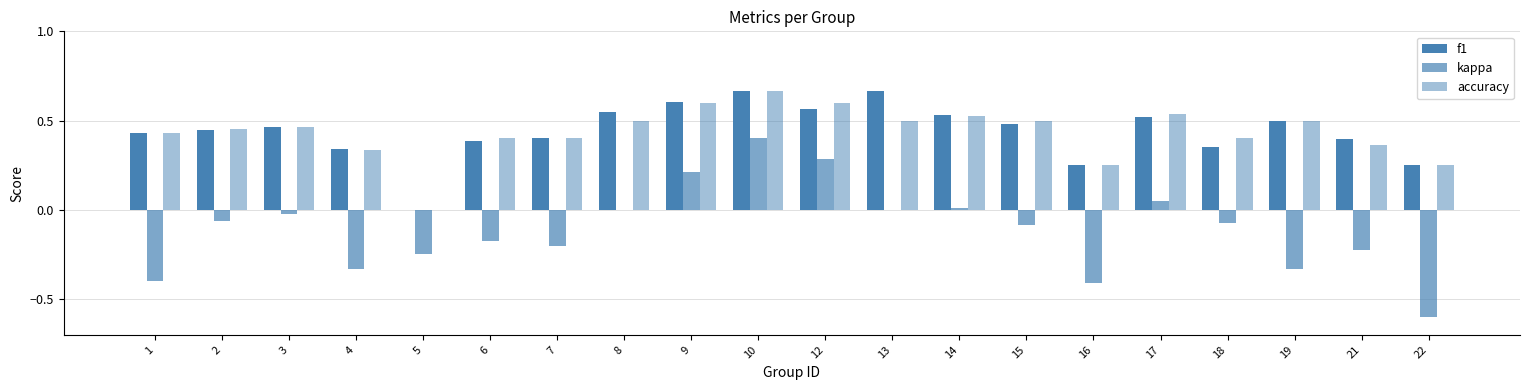

Are the bars grouped side by side (vs. stacked)?

Yes